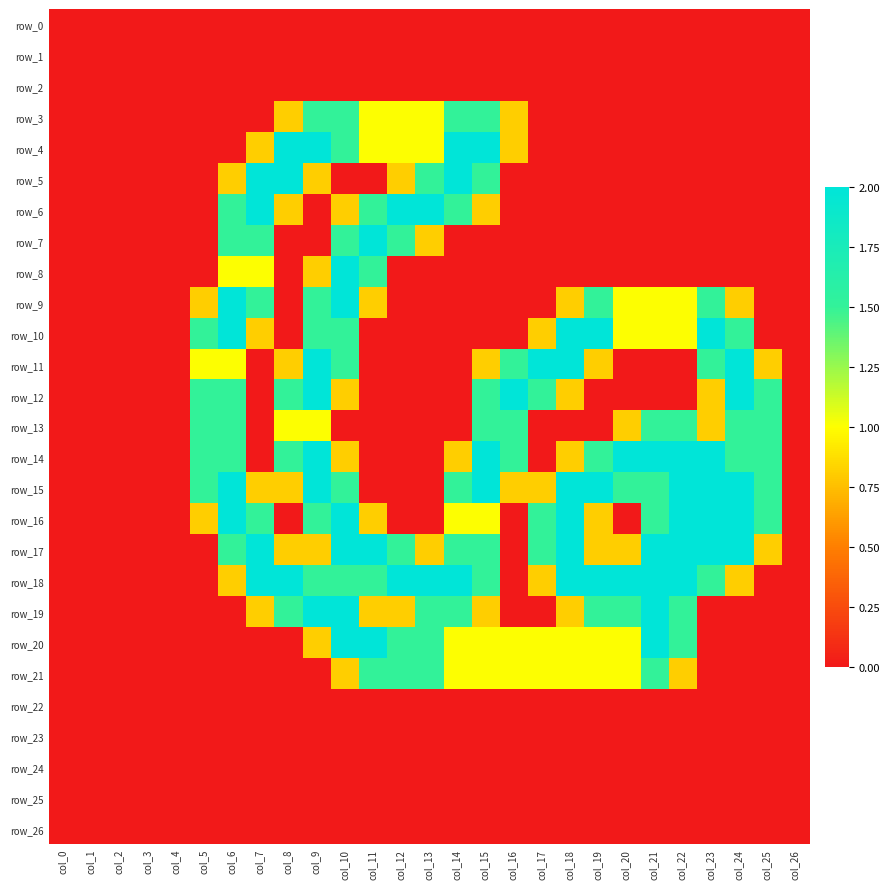

Which has a higher value, col_5 or col_26?

col_5